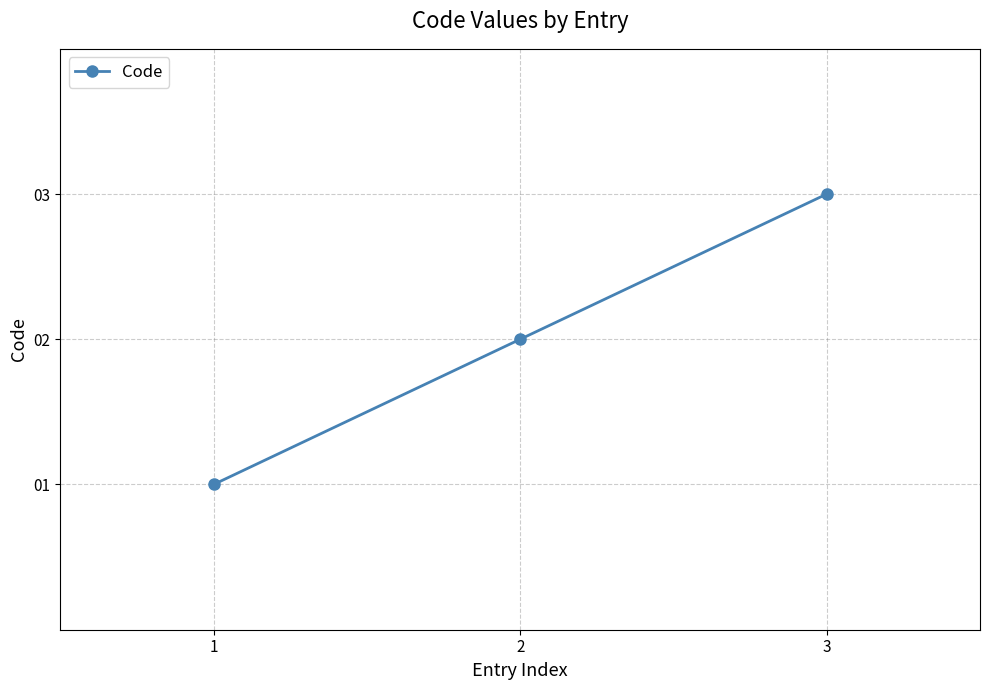

How many lines are shown in the chart?

1